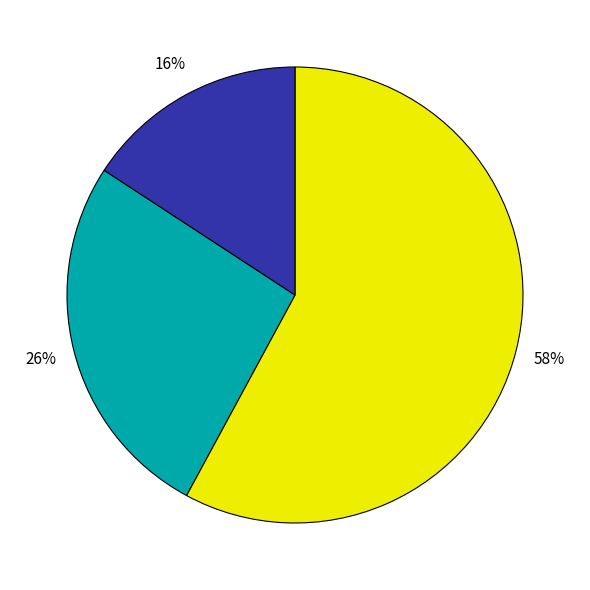

To the nearest percent, what is the difference between the largest and smallest slice percentages?

42%